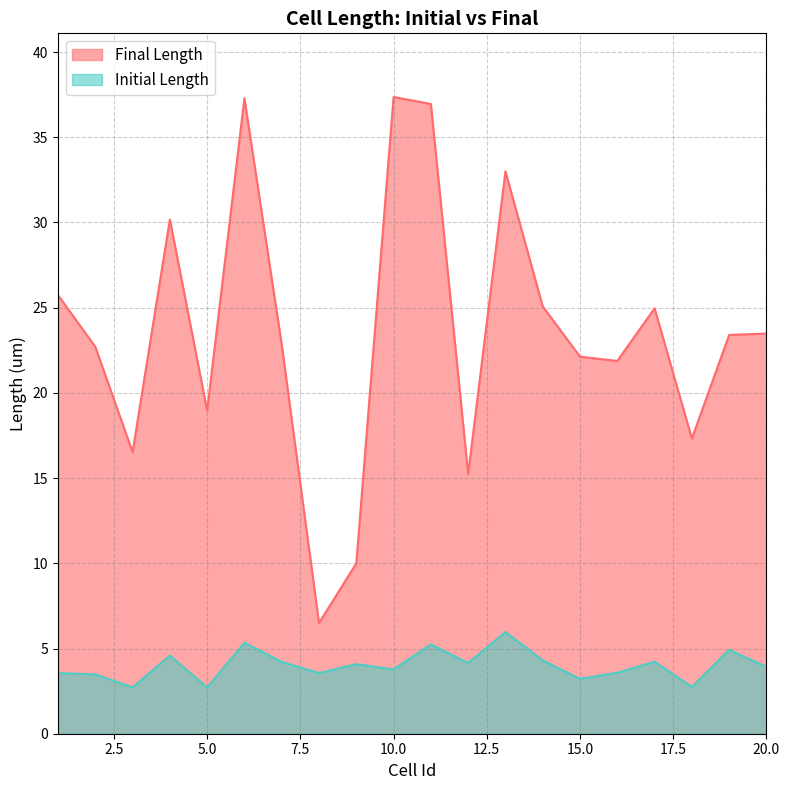

Reading right to left, what are all the values shown in this chart?

Final Length: 20=23.5	19=23.4	18=17.3	17=25.0	16=21.9	15=22.1	14=25.1	13=33.0	12=15.2	11=37.0	10=37.4	9=10.0	8=6.5	7=22.8	6=37.3	5=19.0	4=30.2	3=16.5	2=22.7	1=25.7
Initial Length: 20=3.9	19=4.9	18=2.7	17=4.2	16=3.6	15=3.2	14=4.3	13=6.0	12=4.2	11=5.2	10=3.8	9=4.1	8=3.6	7=4.2	6=5.3	5=2.7	4=4.6	3=2.7	2=3.5	1=3.6